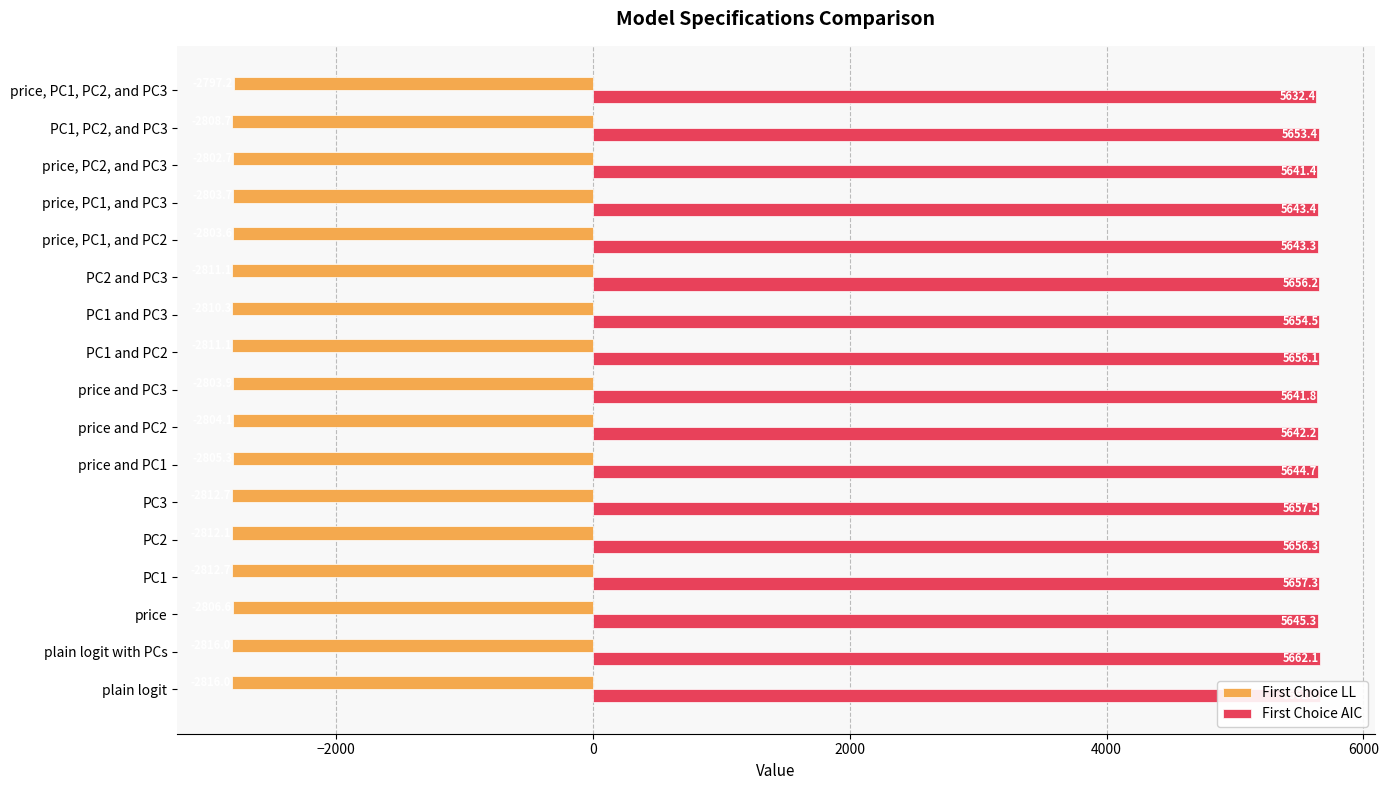

Reading right to left, list all the values displayed in this chart.

First Choice LL: -2797.2	-2808.7	-2802.7	-2803.7	-2803.6	-2811.1	-2810.3	-2811.1	-2803.9	-2804.1	-2805.3	-2812.7	-2812.1	-2812.7	-2806.6	-2816.0	-2816.0
First Choice AIC: 5632.4	5653.4	5641.4	5643.4	5643.3	5656.2	5654.5	5656.1	5641.8	5642.2	5644.7	5657.5	5656.3	5657.3	5645.3	5662.1	5662.1